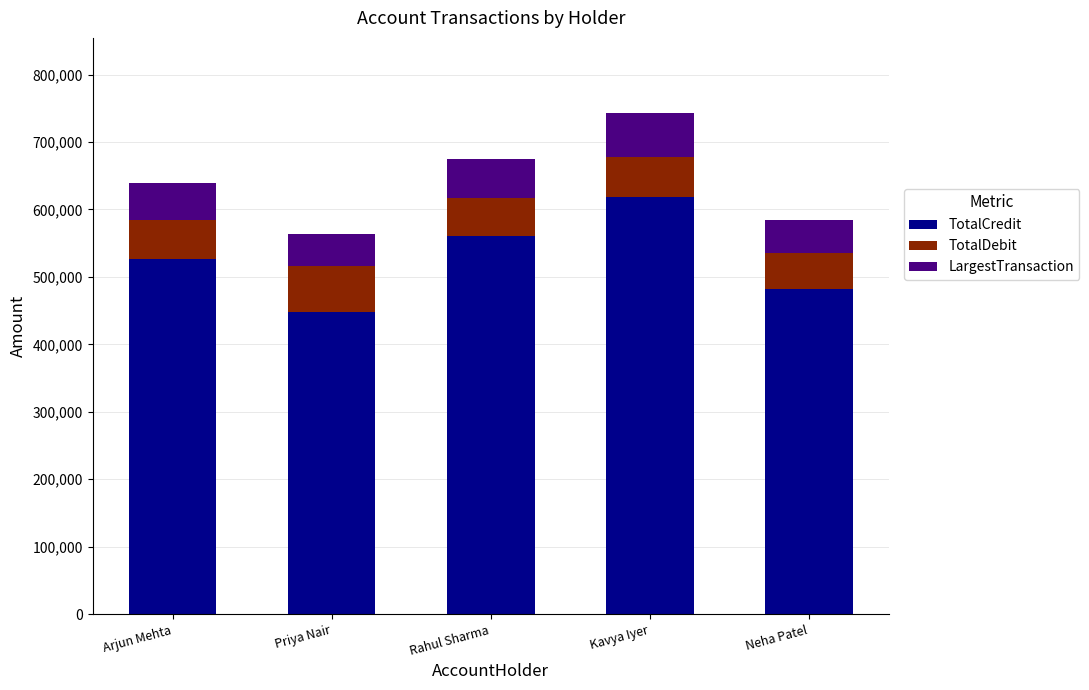

What is the sum of the TotalCredit values at Rahul Sharma and Kavya Iyer?

1179000